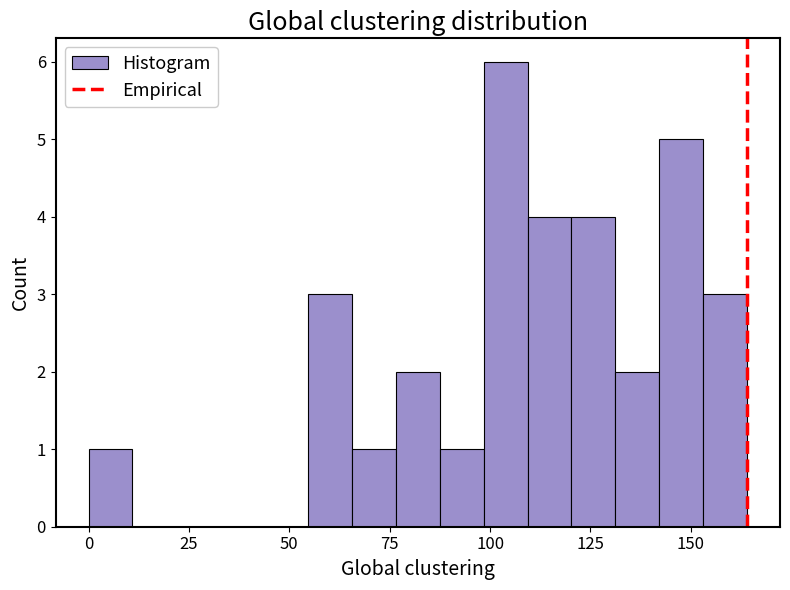

Around what value on the x-axis is the tallest bar? Give the approximate position of its centre, as read against the axis.

105